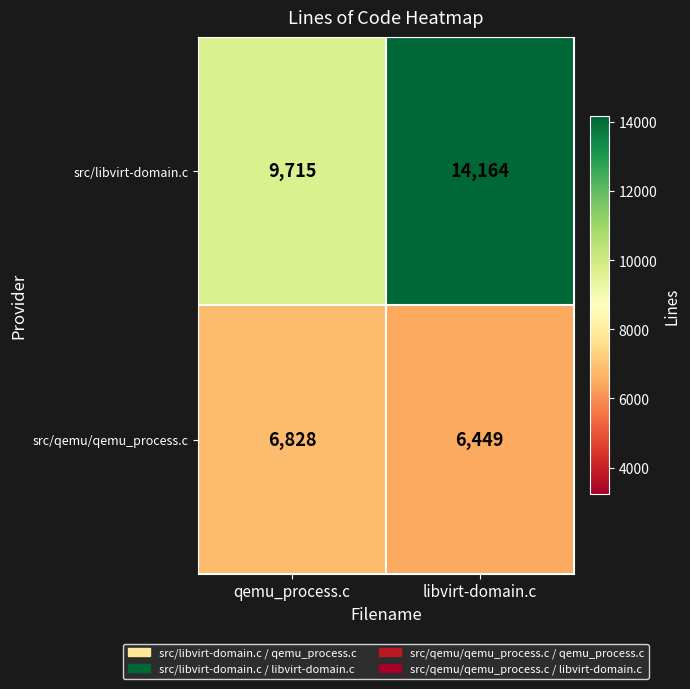

Read the src/qemu/qemu_process.c value at libvirt-domain.c, to the nearest 5.

6450